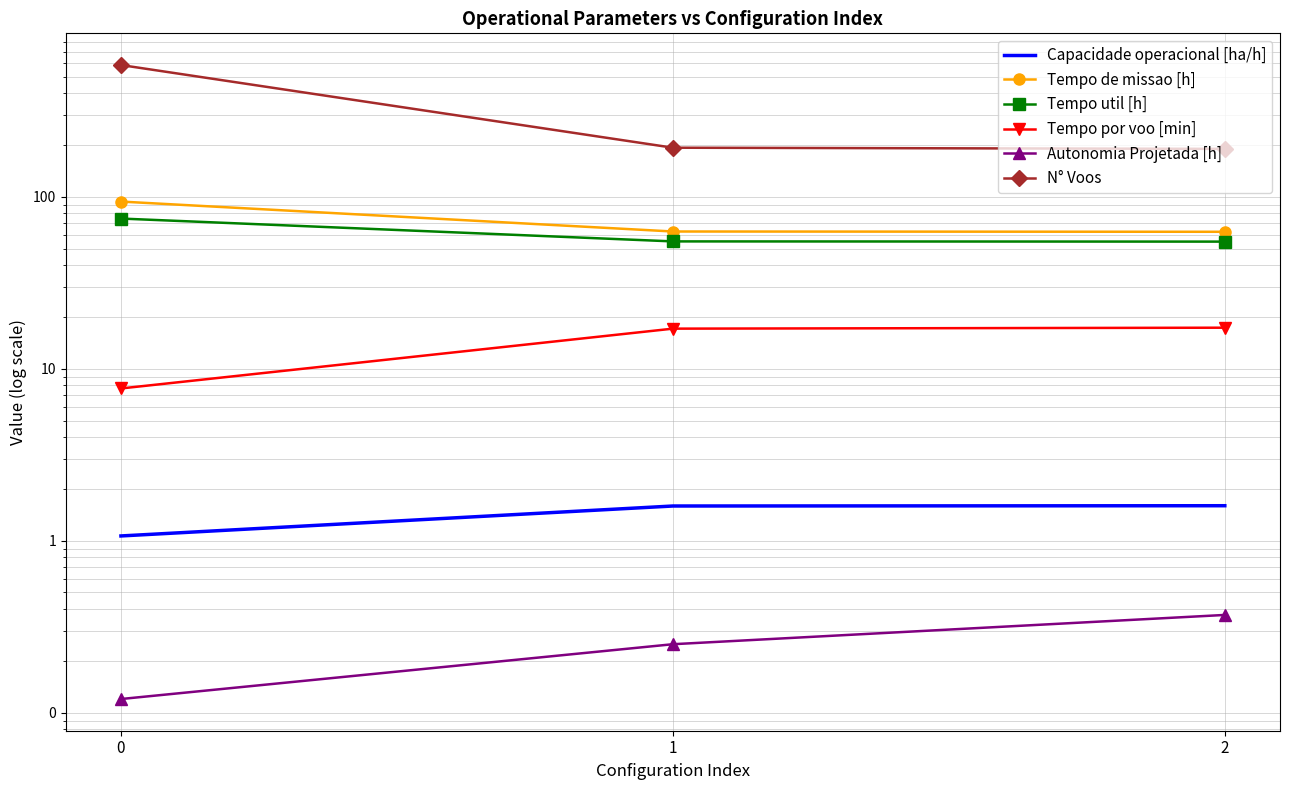

What is the sum of the Capacidade operacional [ha/h] values at 1 and 0?

2.7